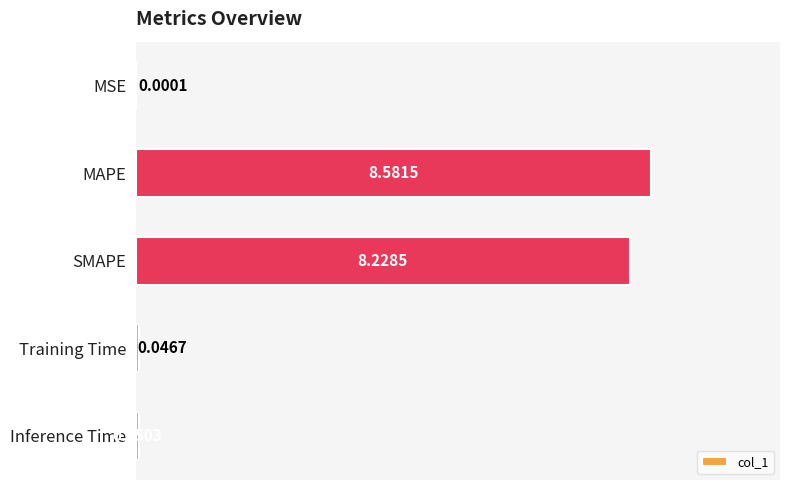

How many distinct data groups are displayed?

1